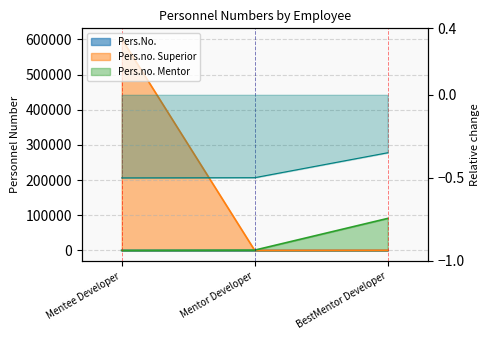

What is the difference between the Pers.no. Mentor values at Mentor Developer and Mentee Developer?

789